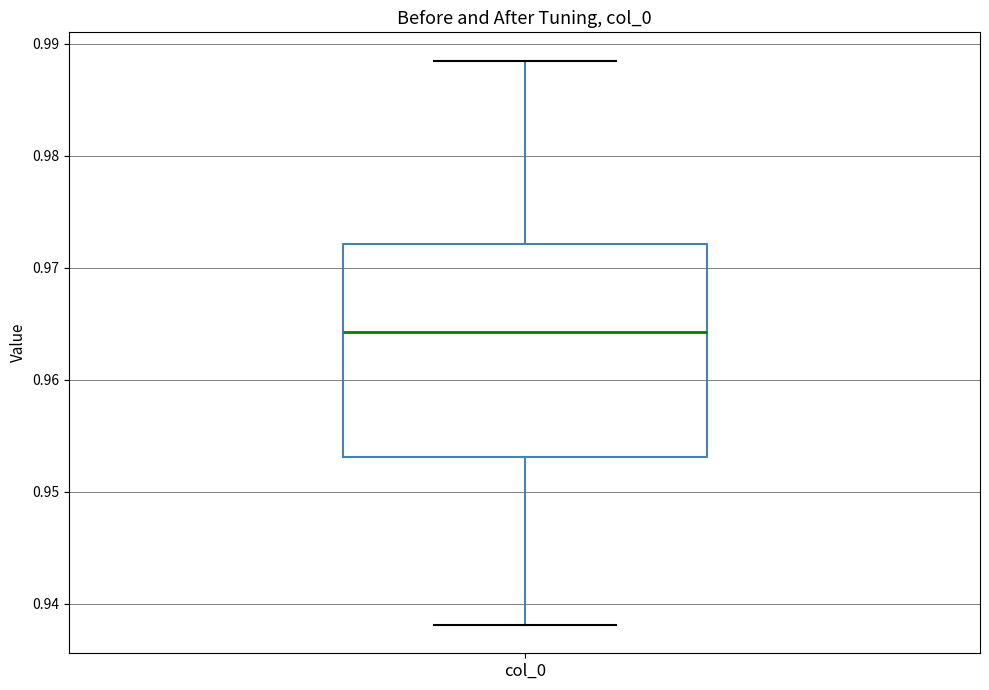

Transcribe this box plot: give where the median line is, the range the box spans, and where the two whiskers end, as read against the y-axis. The values are not printed on the chart, so give them approximately, as read against the axis.

median 0.964, box 0.953 to 0.972, whiskers 0.938 to 0.988